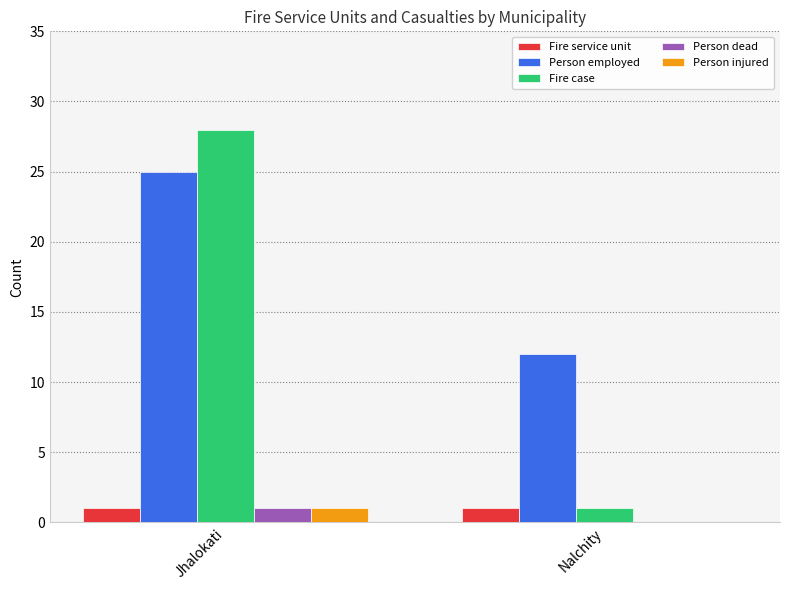

What is the total value across all series at Jhalokati?

56